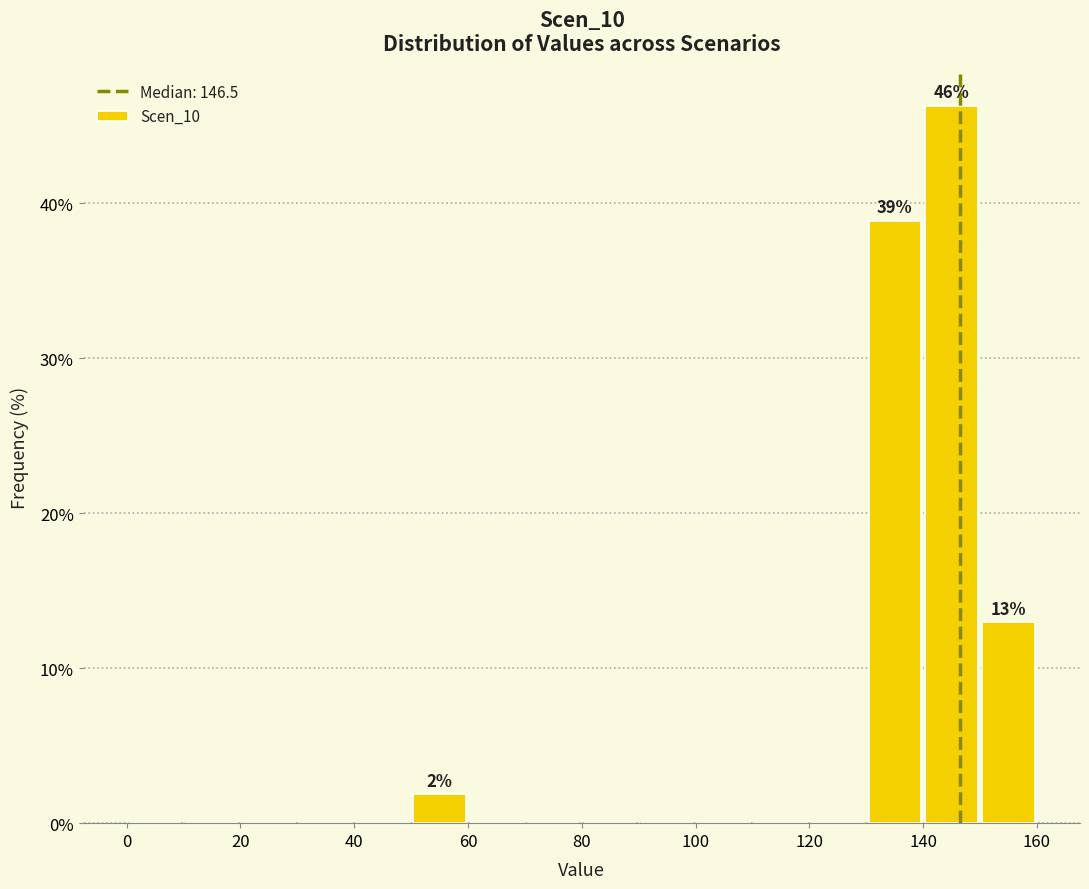

Over which range of the x-axis is the bar tallest?

140 to 150